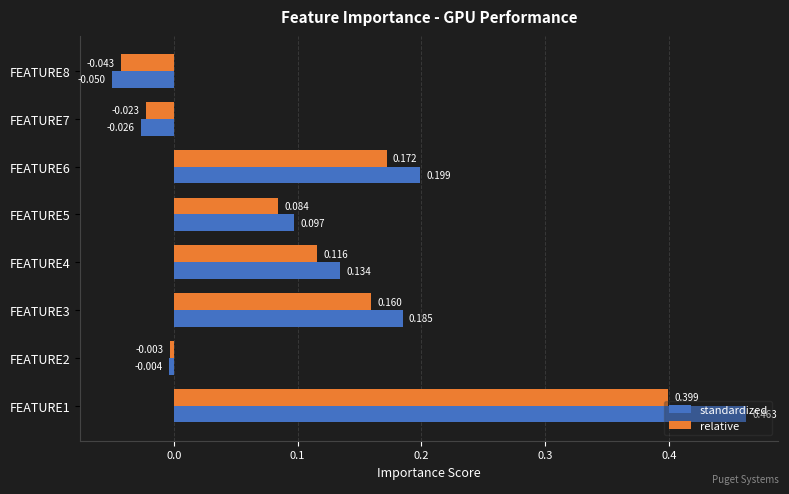

List the labels in order of standardized value, largest first.

FEATURE1, FEATURE6, FEATURE3, FEATURE4, FEATURE5, FEATURE2, FEATURE7, FEATURE8